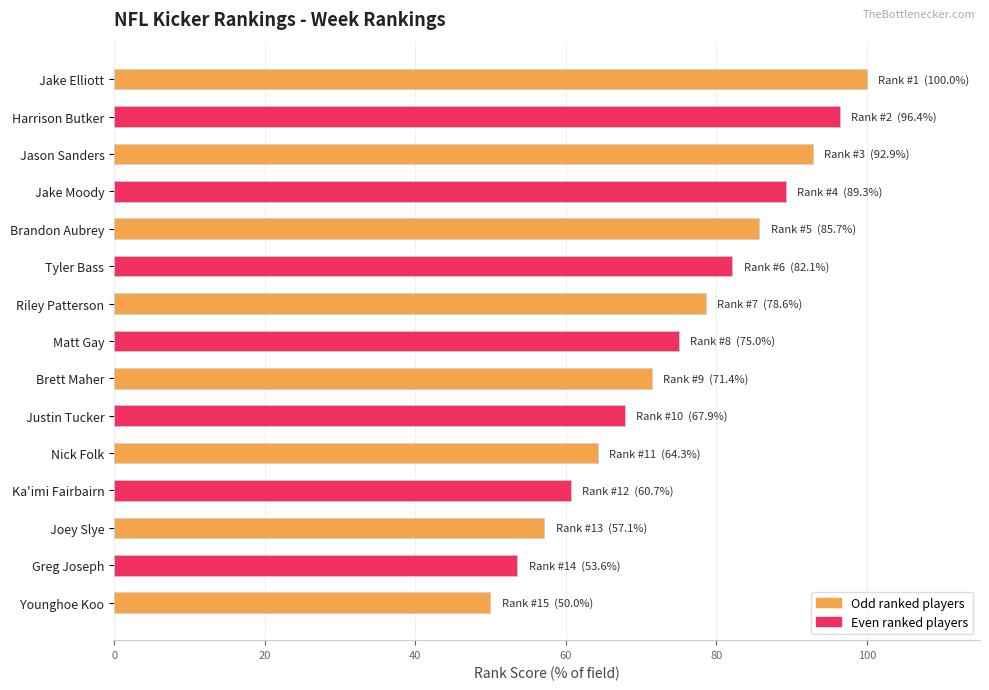

How many bars are there in total?

15